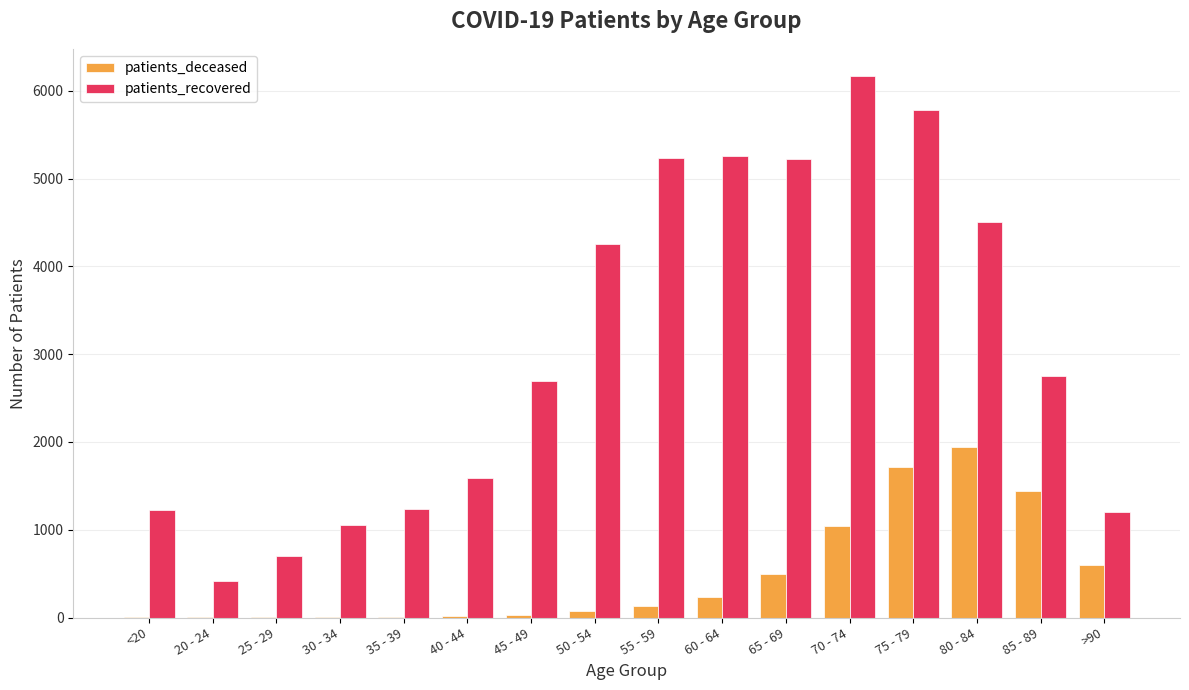

Is the value of patients_deceased at 80 - 84 greater than the value of patients_recovered at 25 - 29?

Yes